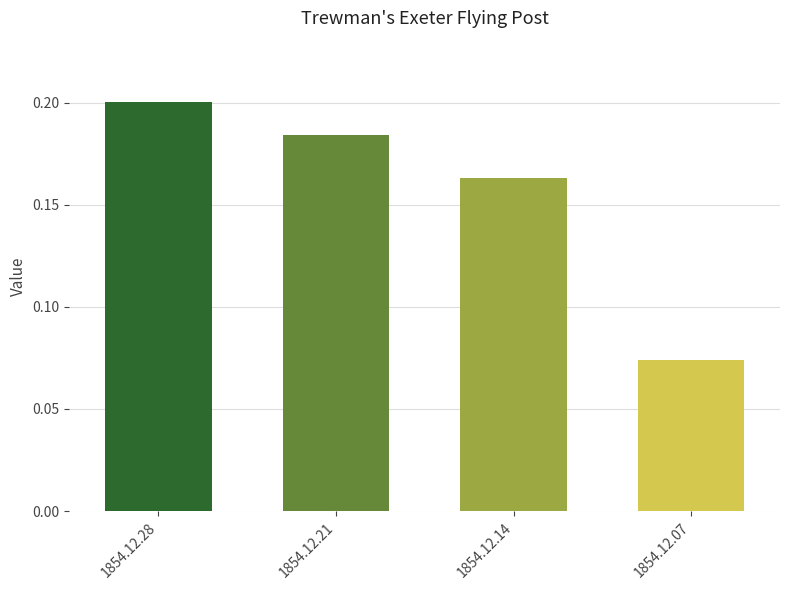

List the labels in order of value, smallest first.

1854.12.07, 1854.12.14, 1854.12.21, 1854.12.28